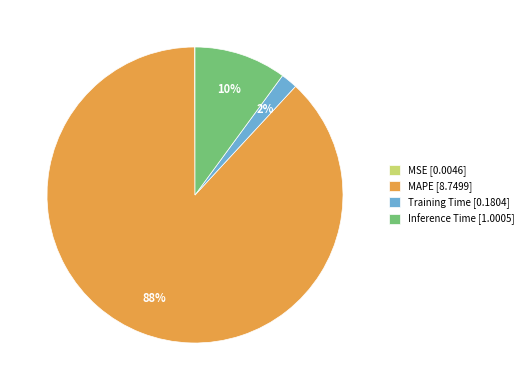

Is MAPE [8.7499] the majority of the pie?

Yes